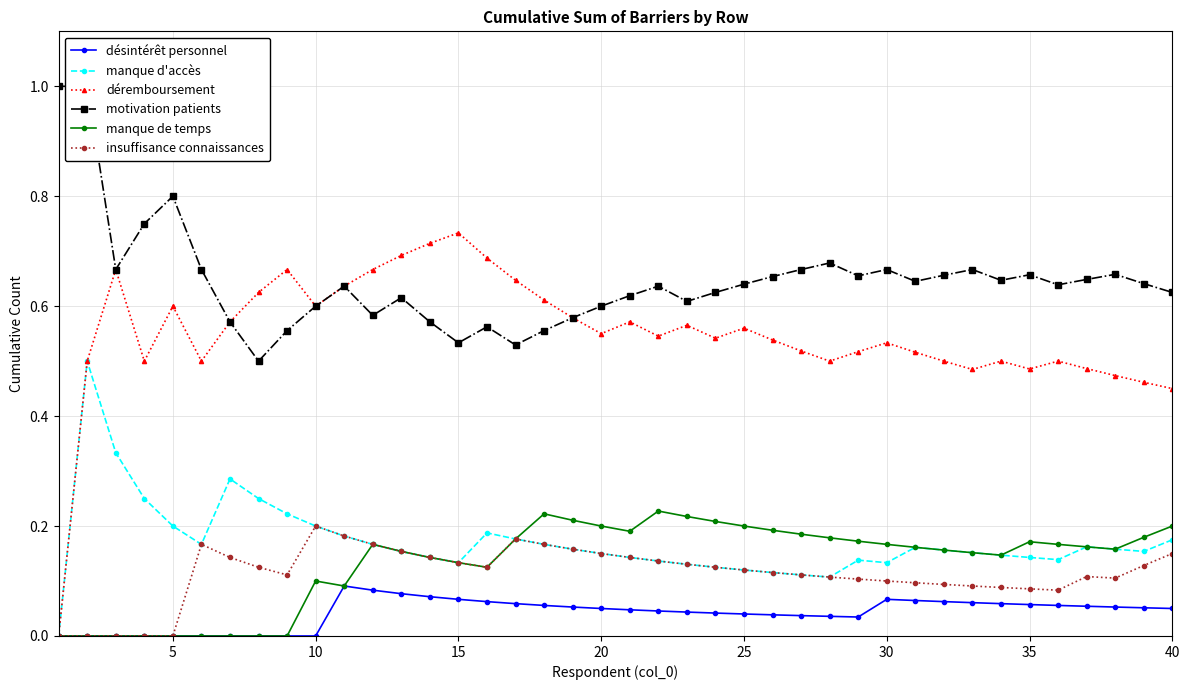

What is the difference between the second highest and second lowest values in the déremboursement series?

0.3